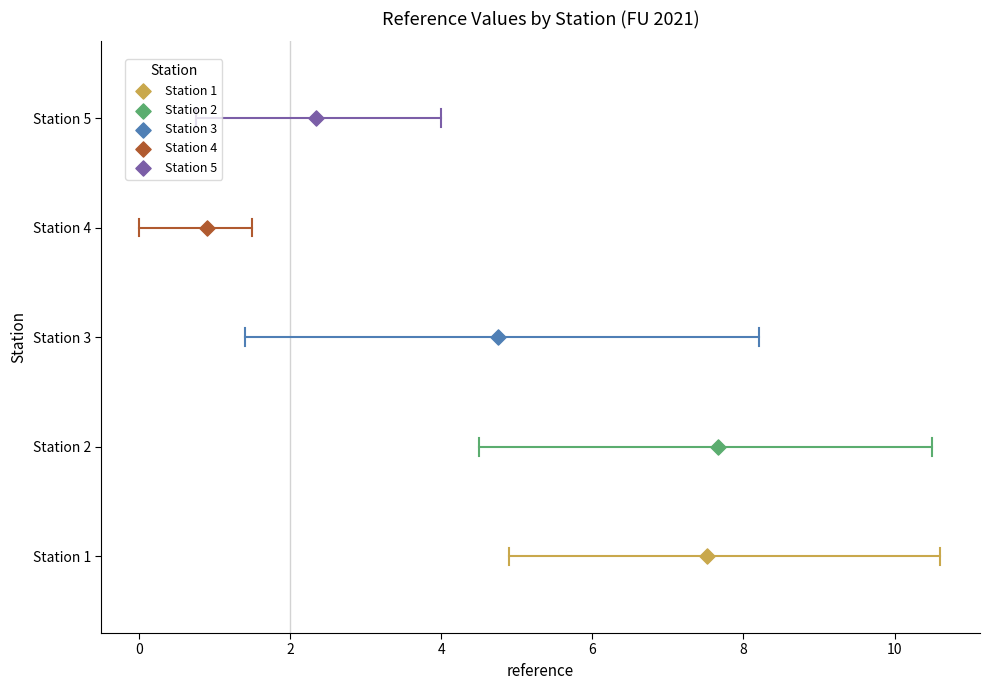

What are all the series names shown in the legend?

Station 1, Station 2, Station 3, Station 4, Station 5